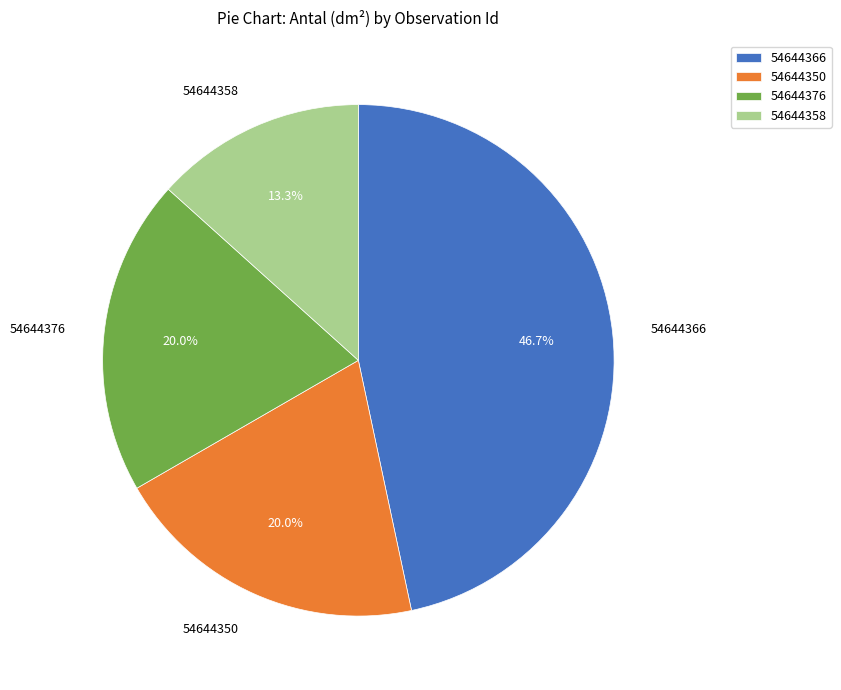

To the nearest percent, what is the difference between the largest and smallest slice percentages?

33%